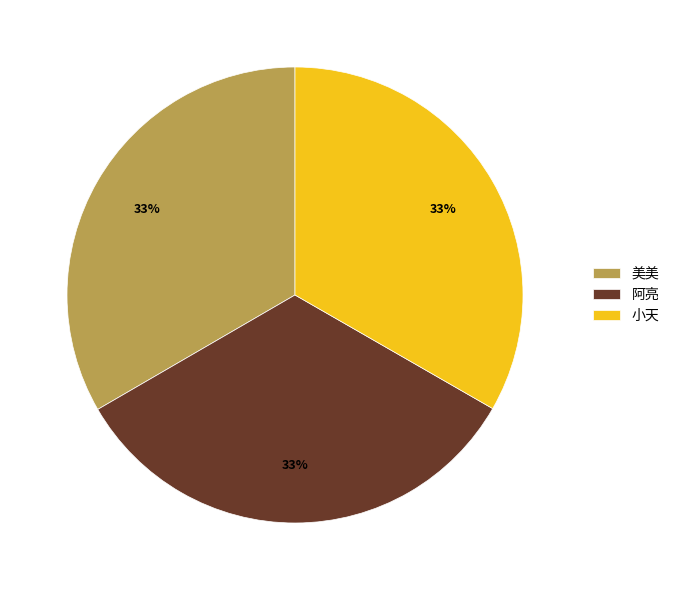

Is there a majority slice in this chart?

No